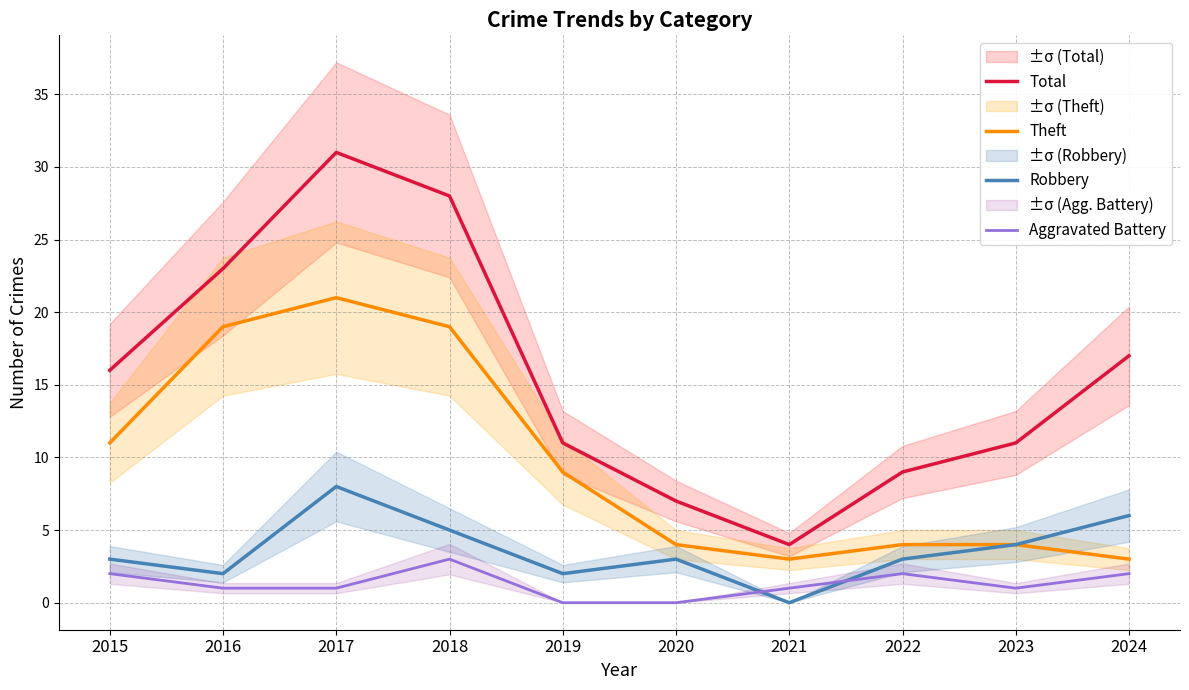

Which category has the lowest value in the Aggravated Battery series?

2019